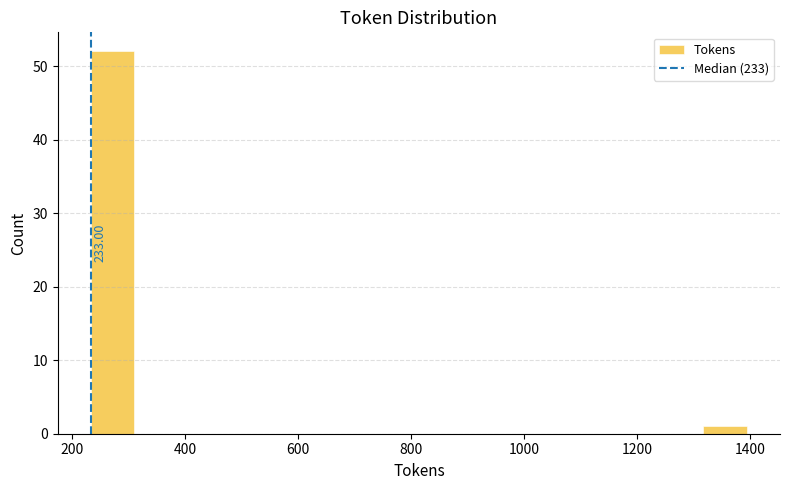

Around what value on the x-axis is the tallest bar? Give the approximate position of its centre, as read against the axis.

280